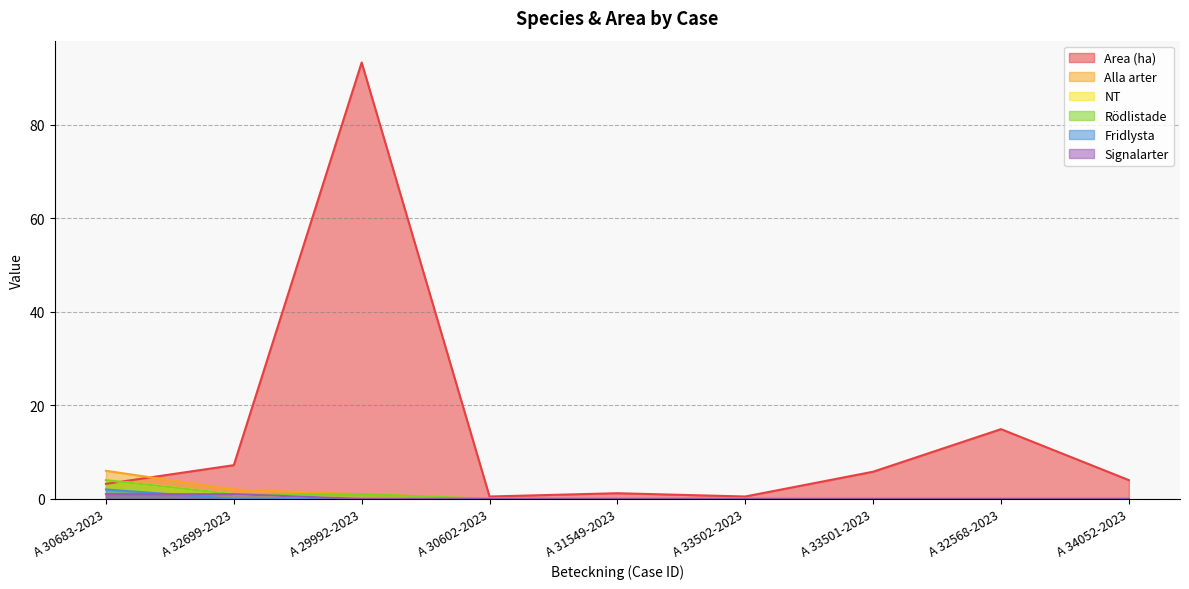

True or false: NT and Fridlysta cross at least once.

False